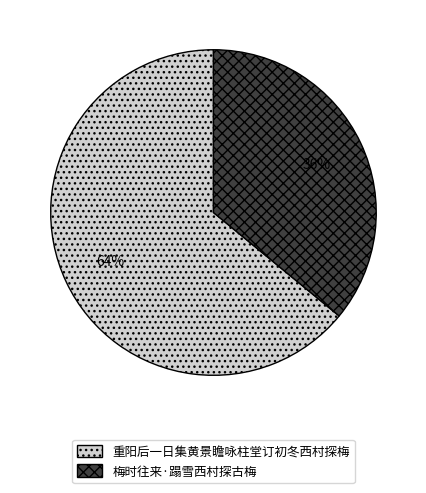

To the nearest percent, what percentage of the pie is 梅时往来·蹋雪西村探古梅?

36%